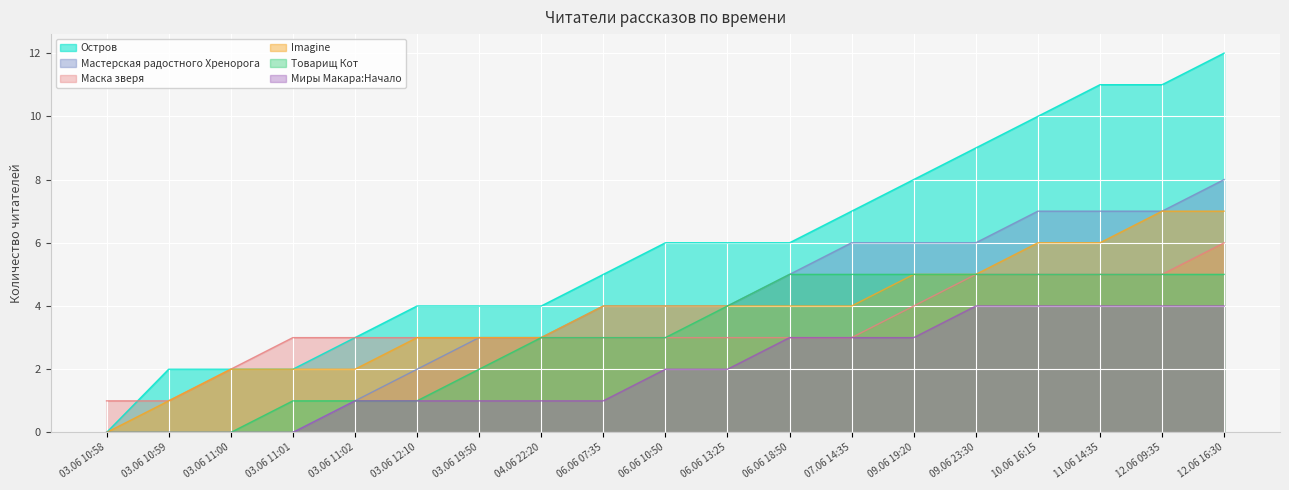

At which category is the sum across all series the highest?

12.06 16:30